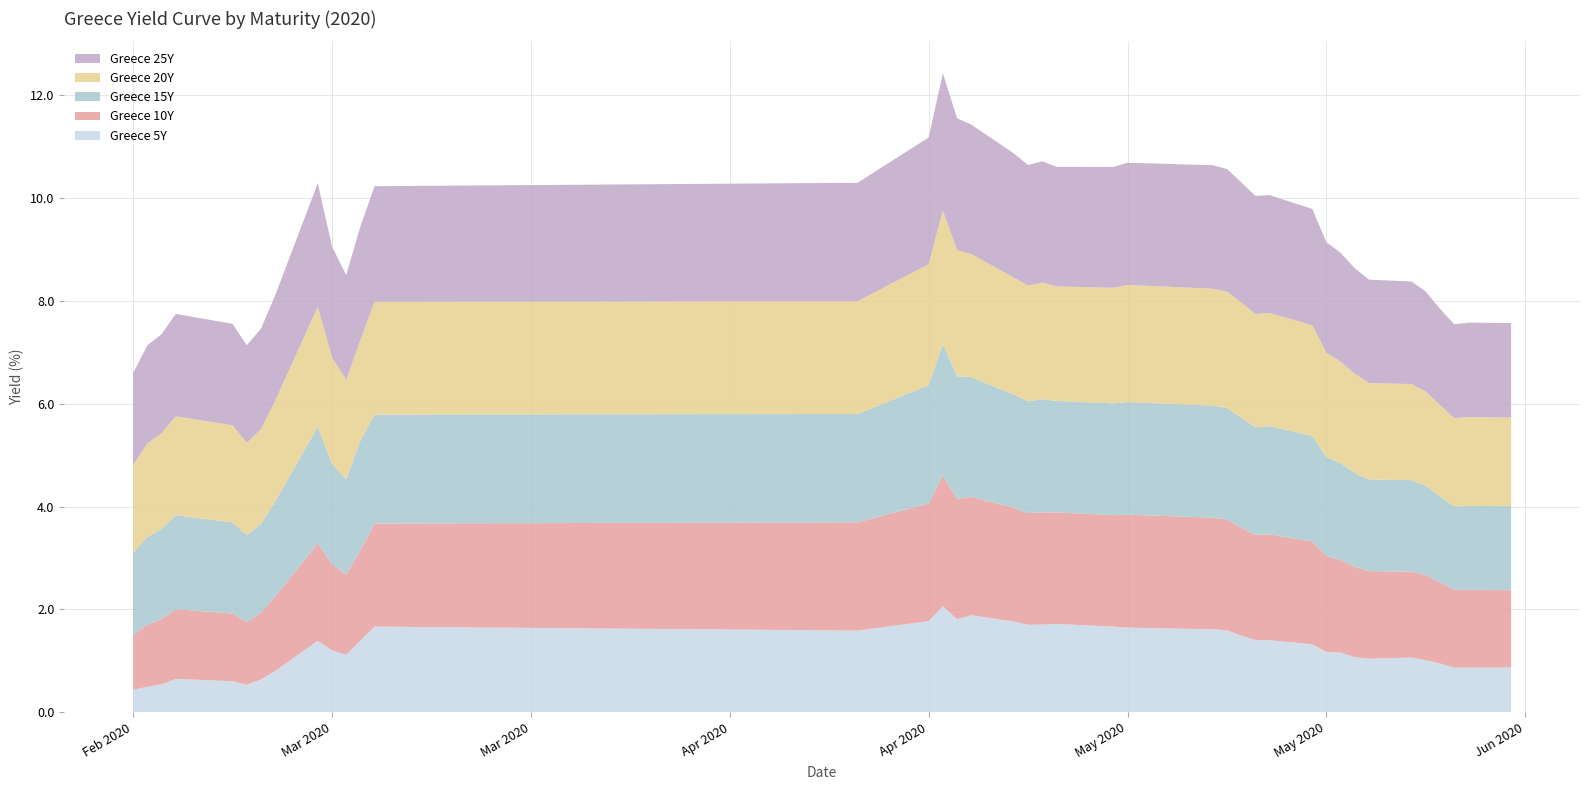

Reading right to left, what are all the values shown in this chart?

Greece 5Y: 0.9	0.9	0.9	0.9	1.0	1.1	1.0	1.1	1.2	1.2	1.3	1.4	1.4	1.5	1.6	1.6	1.6	1.7	1.7	1.7	1.7	1.8	1.9	1.8	2.1	1.8	1.6	1.7	1.4	1.1	1.2	1.4	0.8	0.6	0.5	0.6	0.6	0.5	0.5	0.4
Greece 10Y: 1.5	1.5	1.5	1.6	1.7	1.7	1.7	1.8	1.8	1.9	2.0	2.1	2.0	2.1	2.1	2.2	2.2	2.2	2.2	2.2	2.2	2.2	2.3	2.3	2.5	2.3	2.1	2.0	1.8	1.6	1.7	1.9	1.5	1.3	1.2	1.3	1.4	1.3	1.2	1.1
Greece 15Y: 1.6	1.6	1.6	1.7	1.7	1.8	1.8	1.8	1.9	1.9	2.1	2.1	2.1	2.1	2.2	2.2	2.2	2.2	2.2	2.2	2.2	2.2	2.3	2.4	2.6	2.3	2.1	2.1	2.1	1.9	1.9	2.3	1.8	1.7	1.7	1.8	1.8	1.8	1.7	1.6
Greece 20Y: 1.7	1.7	1.7	1.8	1.8	1.9	1.9	1.9	2.0	2.0	2.2	2.2	2.2	2.2	2.3	2.3	2.3	2.2	2.2	2.3	2.3	2.3	2.4	2.5	2.6	2.4	2.2	2.2	2.0	1.9	2.1	2.3	2.0	1.8	1.8	1.9	1.9	1.9	1.8	1.7
Greece 25Y: 1.8	1.8	1.8	1.9	1.9	2.0	2.0	2.1	2.1	2.1	2.3	2.3	2.3	2.3	2.4	2.4	2.4	2.4	2.3	2.4	2.3	2.4	2.5	2.6	2.7	2.5	2.3	2.2	2.2	2.0	2.2	2.4	2.1	2.0	1.9	2.0	2.0	1.9	1.9	1.8